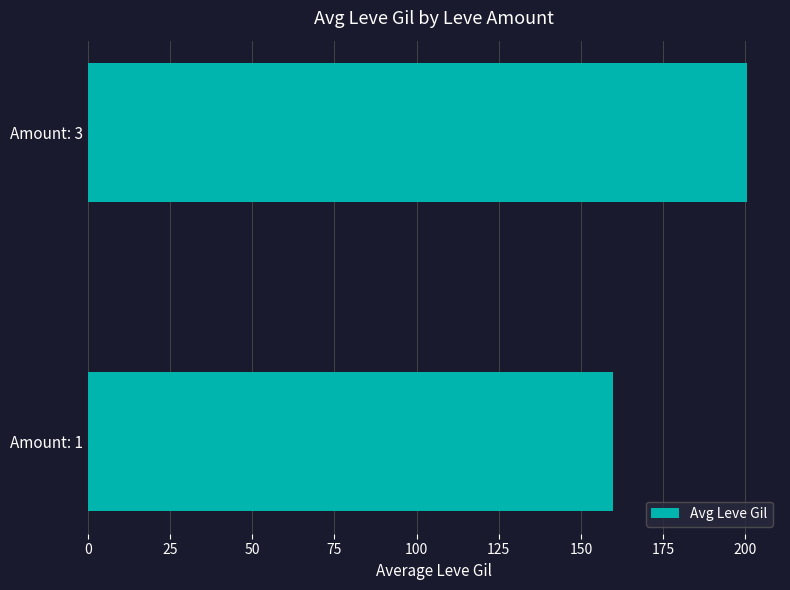

Between Amount: 3 and Amount: 1, which is larger?

Amount: 3